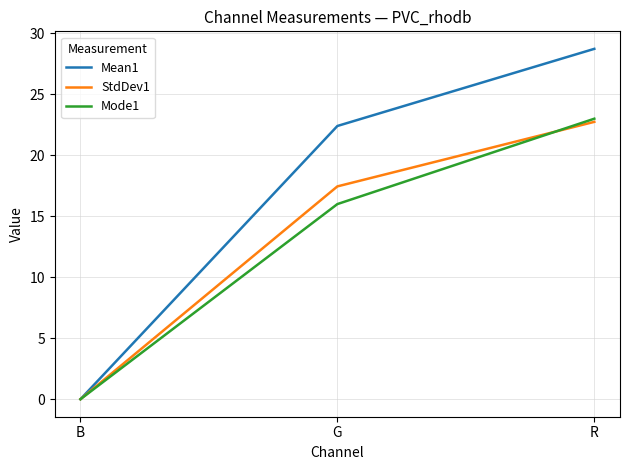

True or false: Mode1 has a value of 16.0 at G.

True